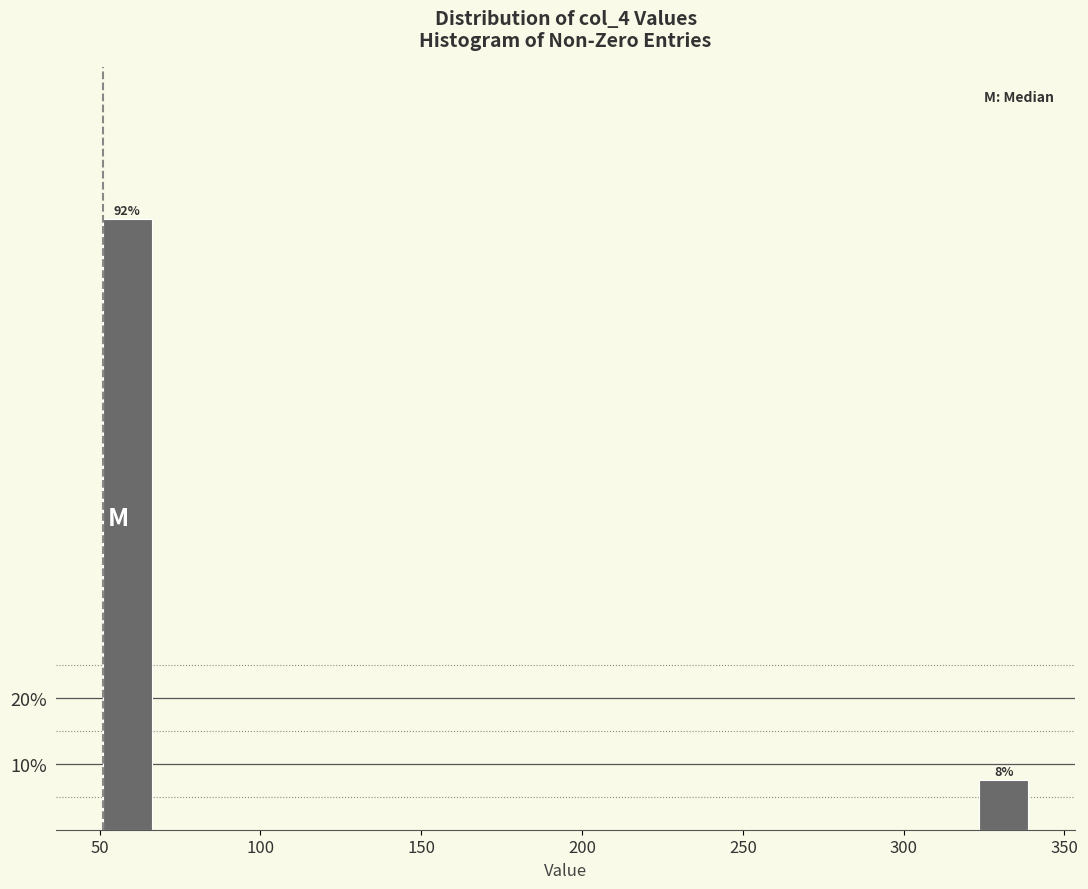

Around what value on the x-axis is the tallest bar? Give the approximate position of its centre, as read against the axis.

60